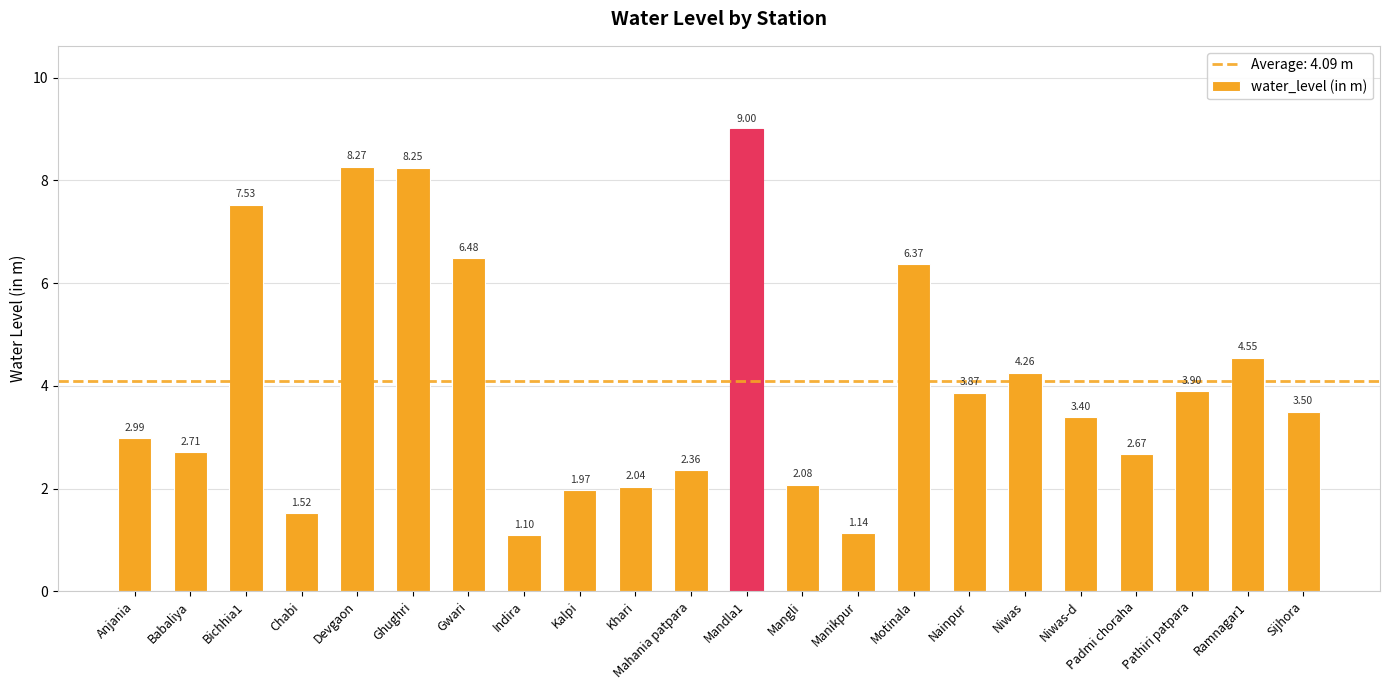

What is the maximum value shown in the chart?

9.0